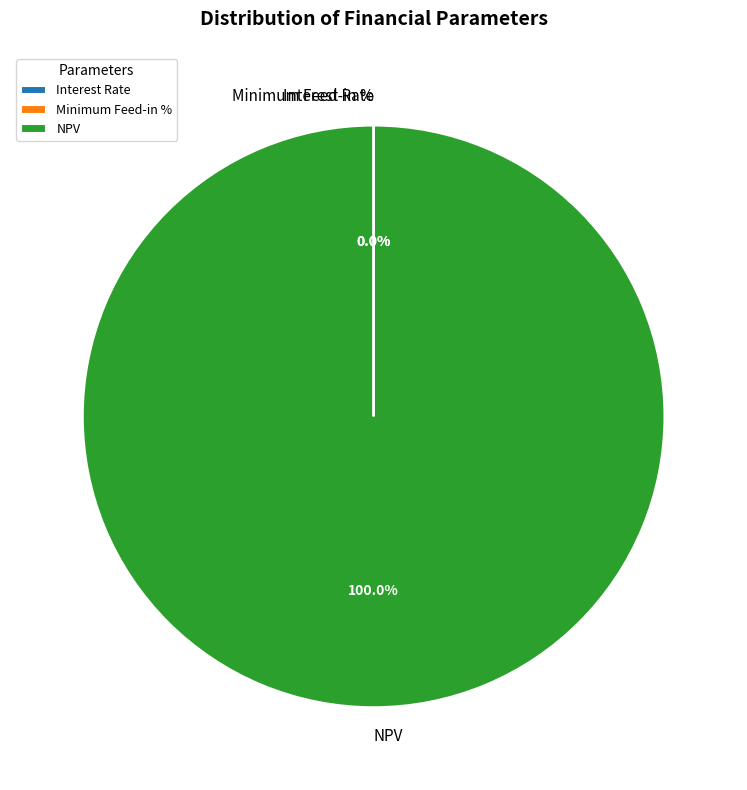

Which category has the biggest portion of the pie?

NPV